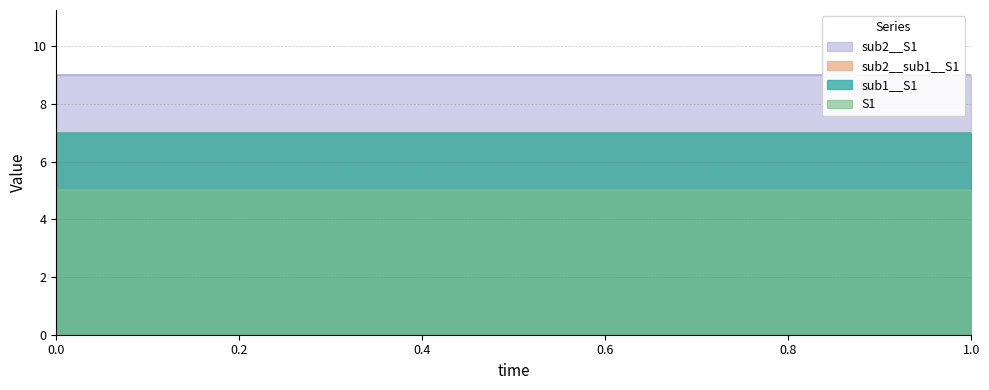

True or false: S1 has a value of 5 at 0.4.

True